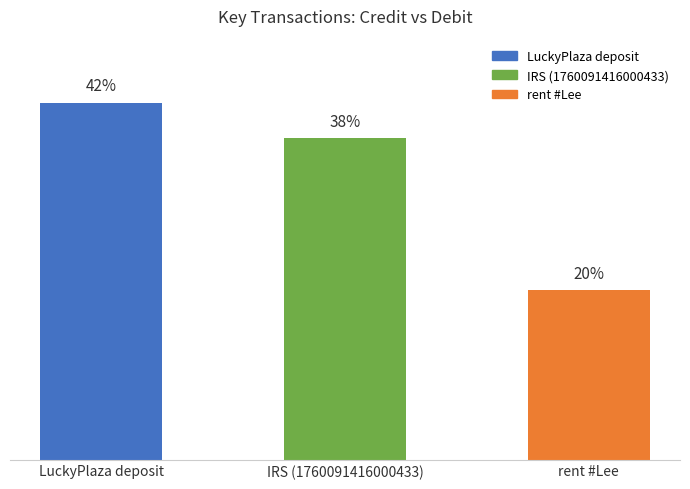

Does the chart contain any negative values?

No